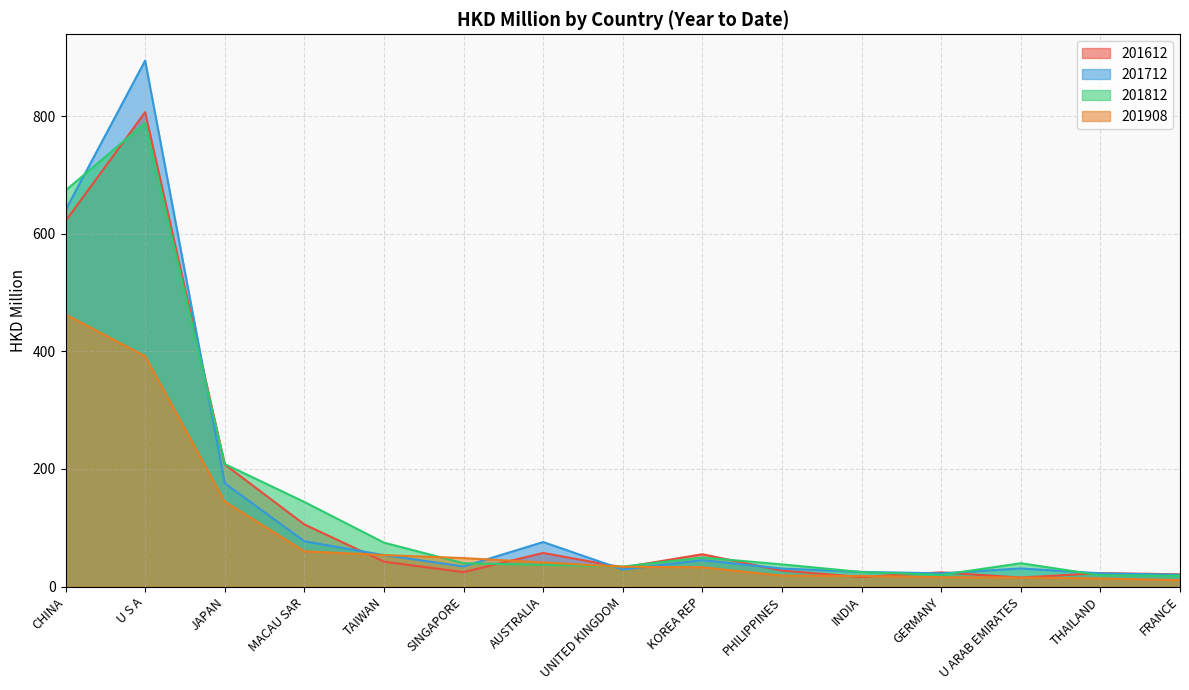

Where is 201712 nearest to the value 457?

CHINA